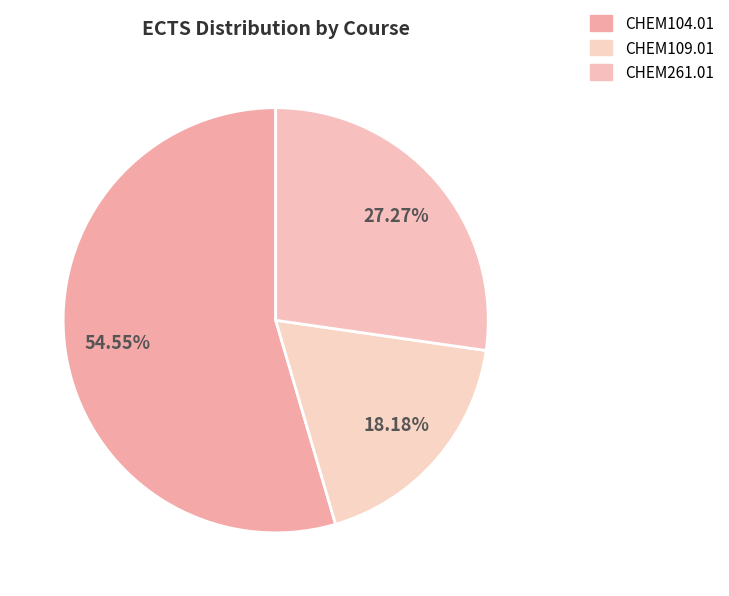

How many slices are in this pie chart?

3